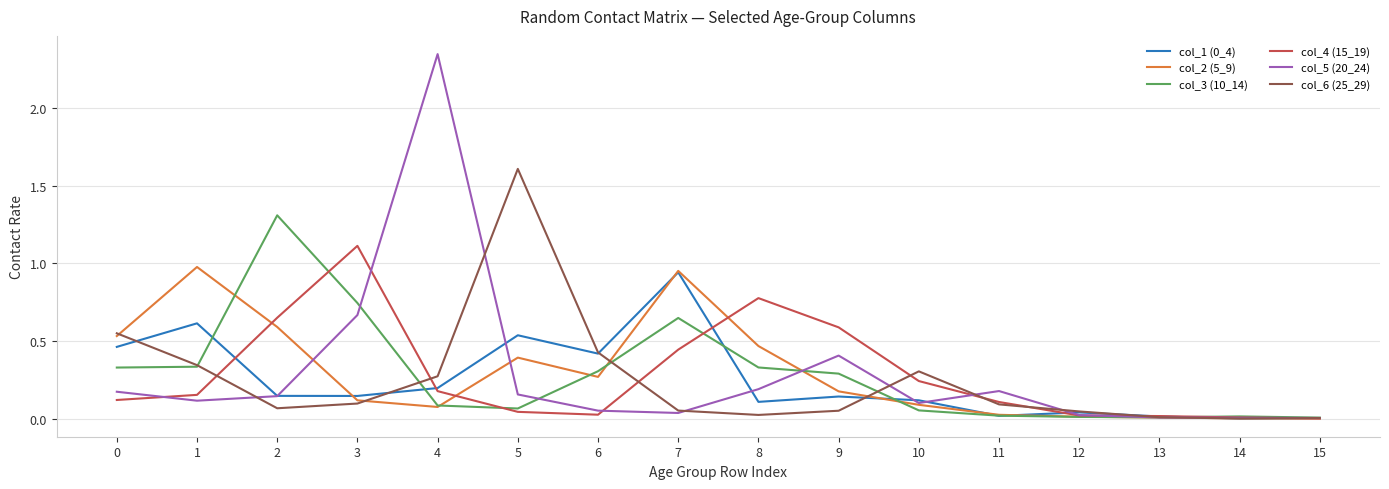

Which series has the largest range (max minus min)?

col_5 (20_24)